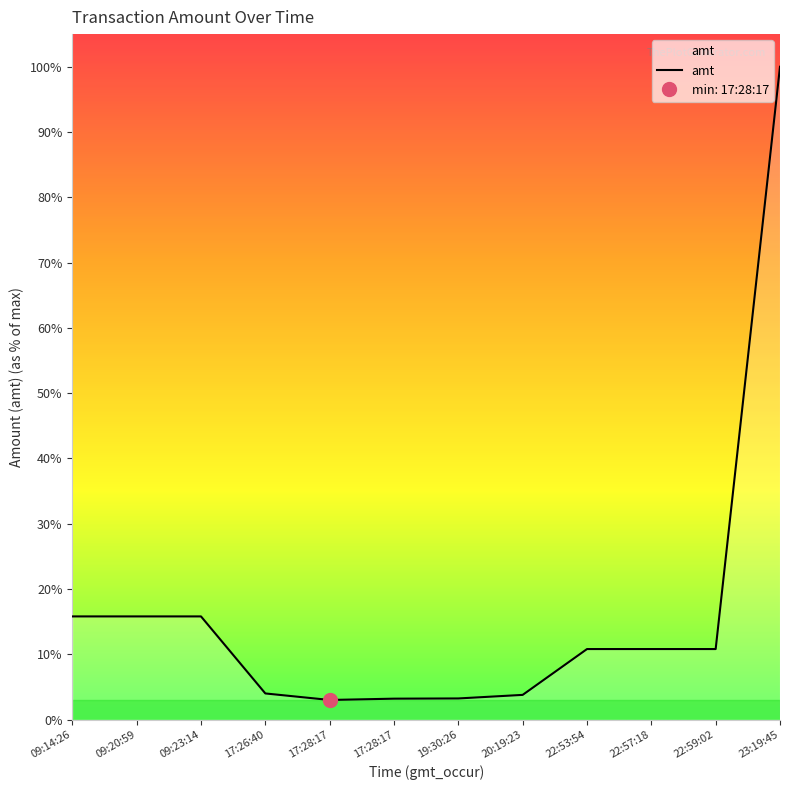

The value at 09:23:14 is 2737. True or false?

False